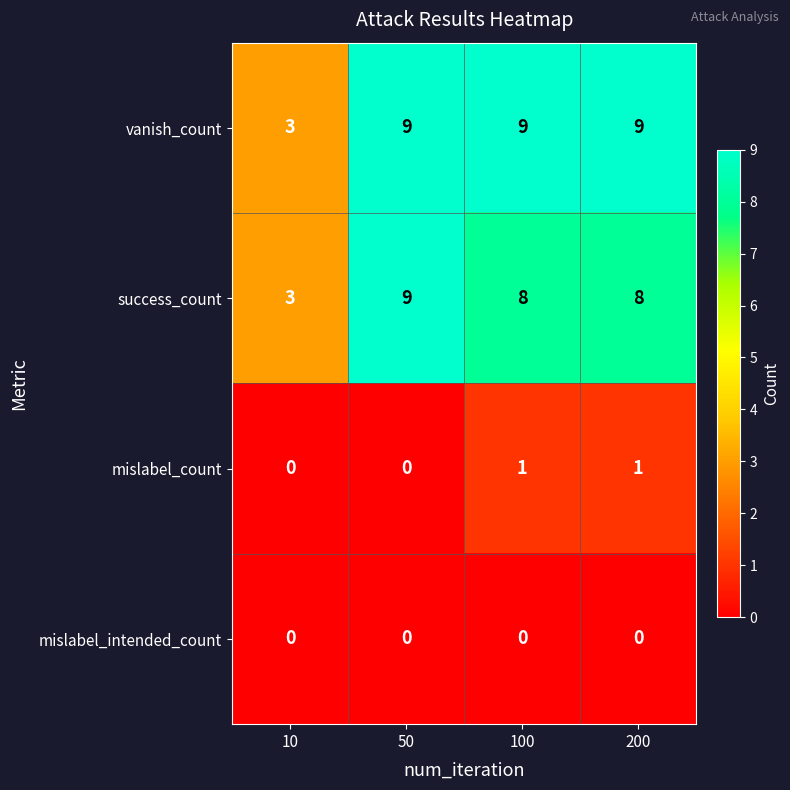

The mislabel_intended_count series shows 0 at 200. True or false?

True